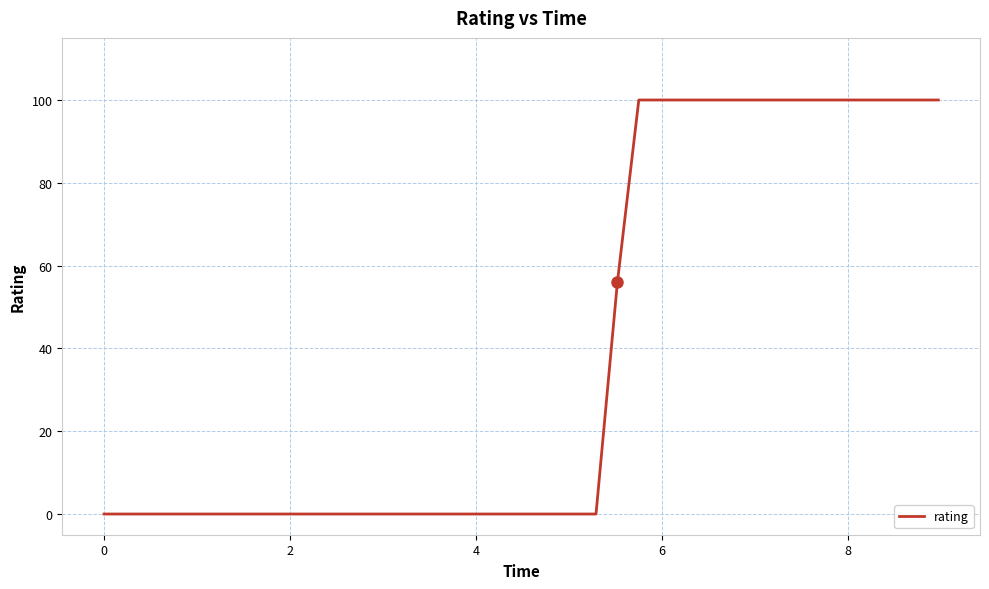

What is the difference between the maximum and minimum values?

100.0